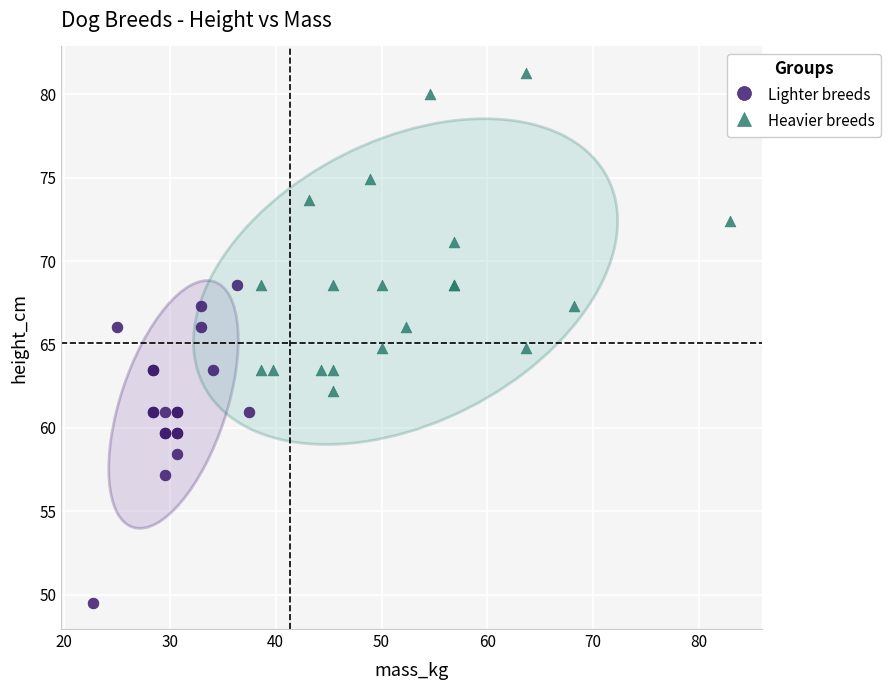

Which series reaches the minimum Y coordinate?

Lighter breeds